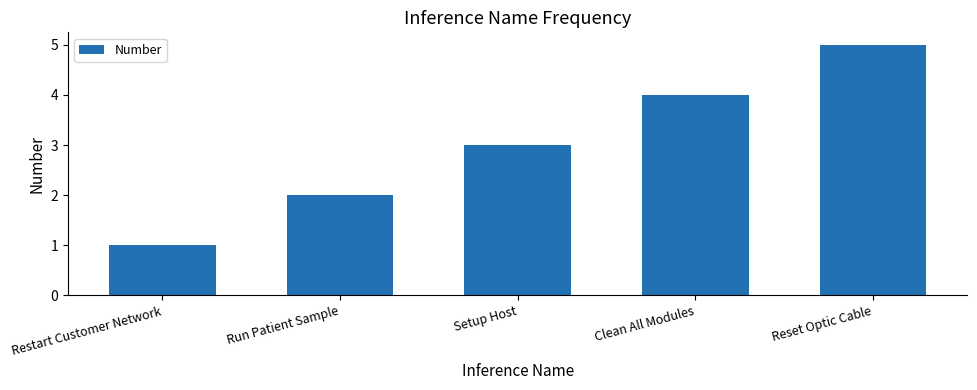

Reading left to right, list all the values displayed in this chart.

Restart Customer Network=1	Run Patient Sample=2	Setup Host=3	Clean All Modules=4	Reset Optic Cable=5